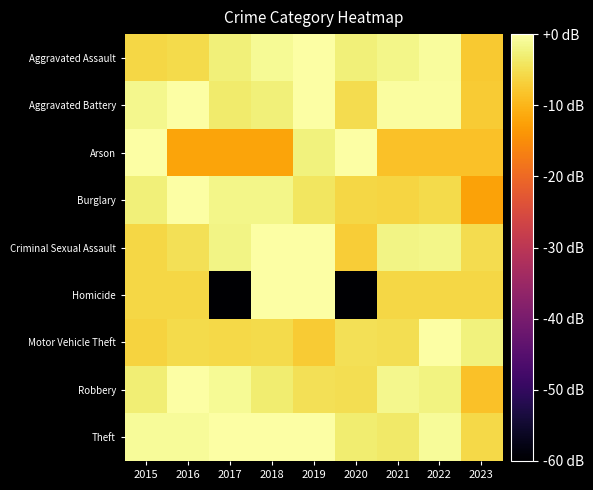

Between 2015 and 2017, which is larger?

2017